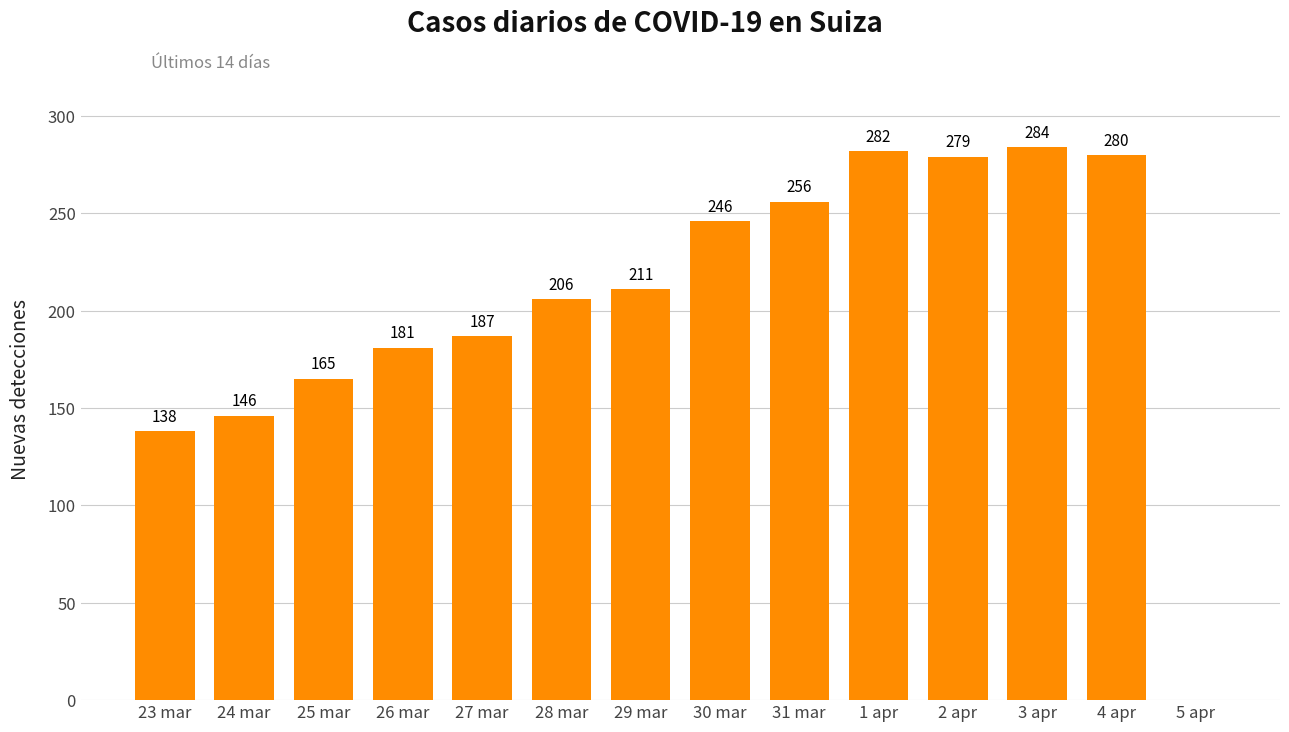

Which label corresponds to the largest value in the chart?

3 apr